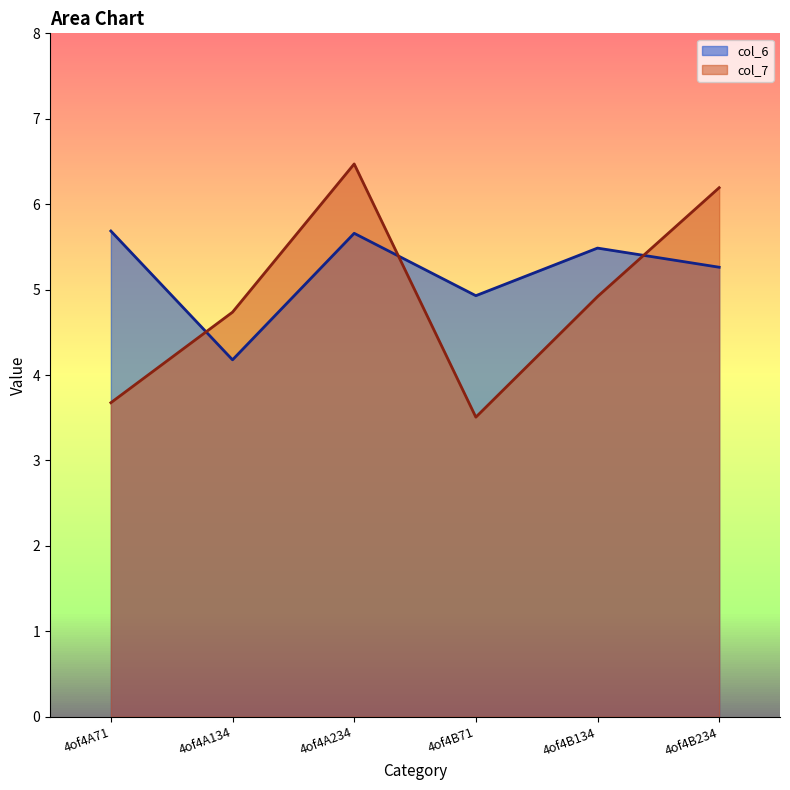

At 4of4A71, list the series in order from smallest to largest.

col_7, col_6